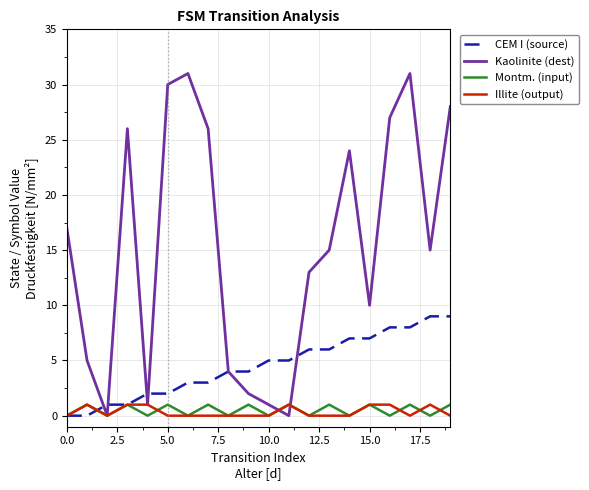

Which series has the widest spread of values?

Kaolinite (dest)